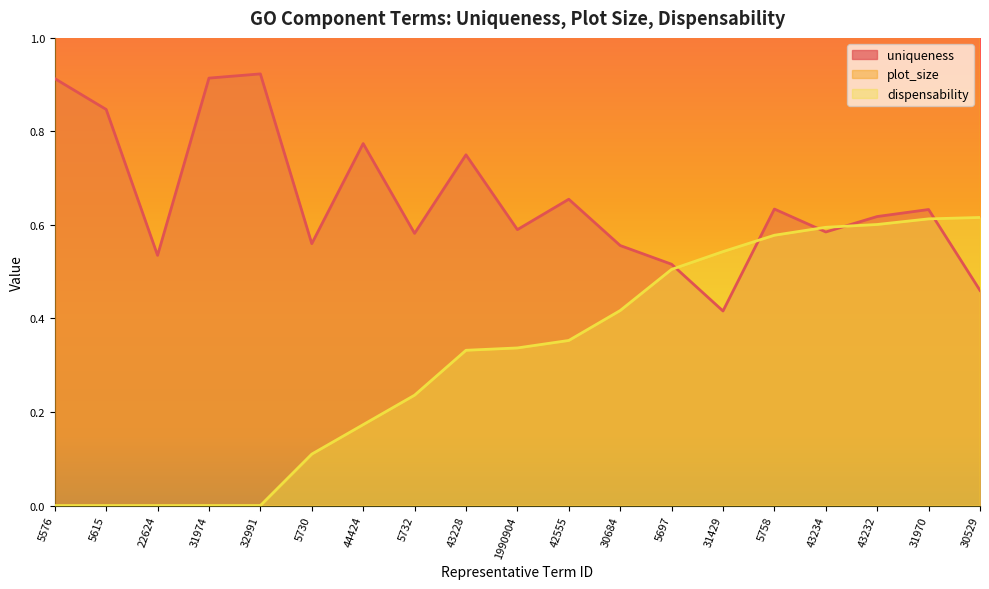

What position from the right is 30529?

1